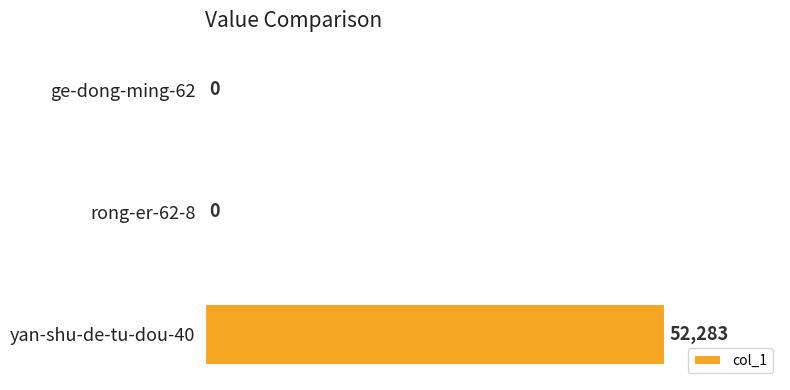

Which label corresponds to the largest value in the chart?

yan-shu-de-tu-dou-40